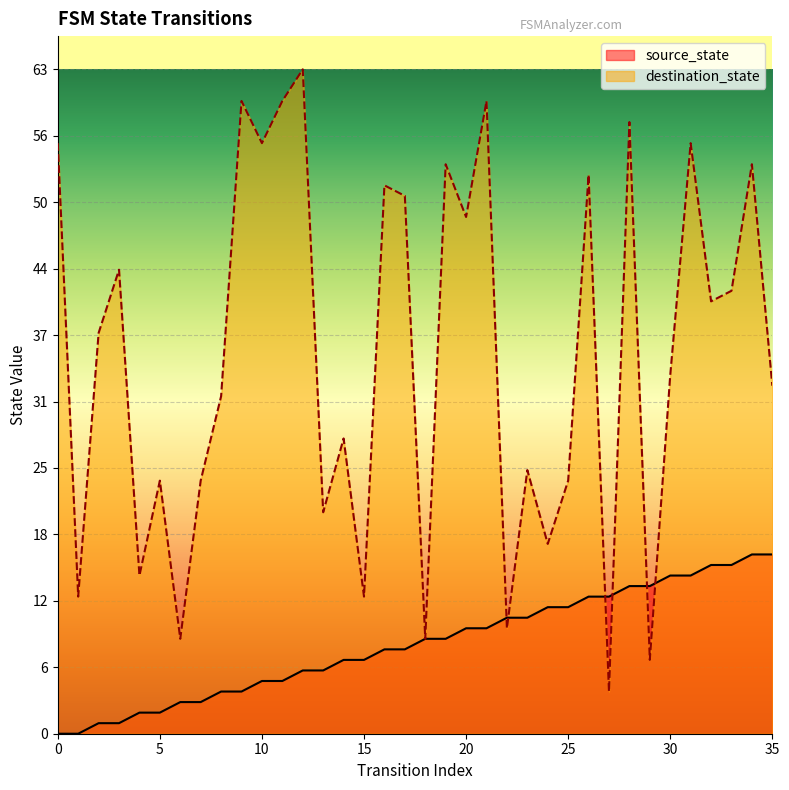

List the labels in order of destination_state value, largest first.

12, 9, 11, 21, 28, 0, 10, 31, 19, 34, 26, 16, 17, 20, 3, 33, 32, 2, 30, 35, 8, 14, 23, 5, 7, 25, 13, 24, 4, 1, 15, 22, 6, 18, 29, 27